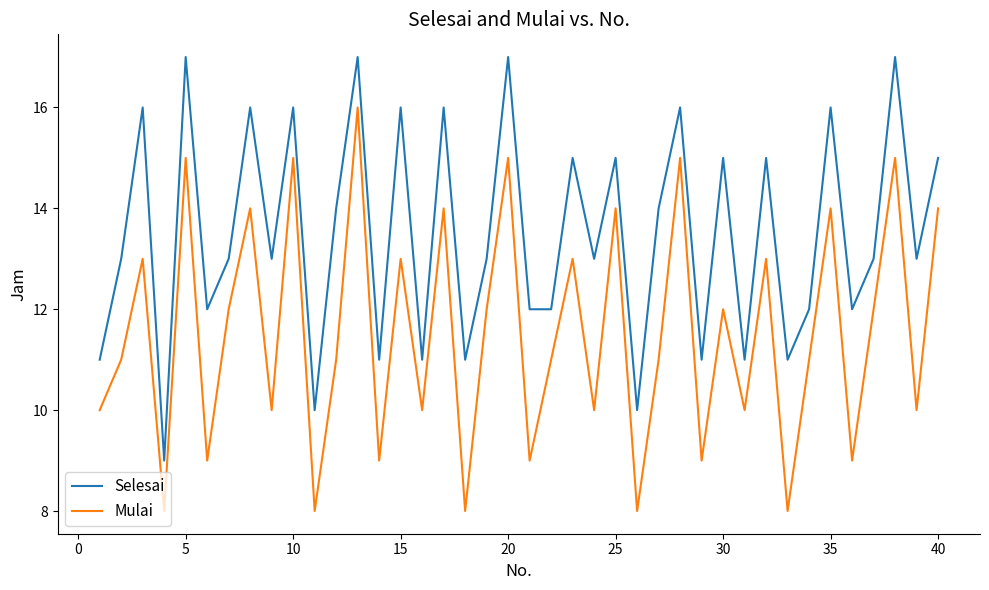

What is the difference between the maximum and minimum values in the Mulai series?

8